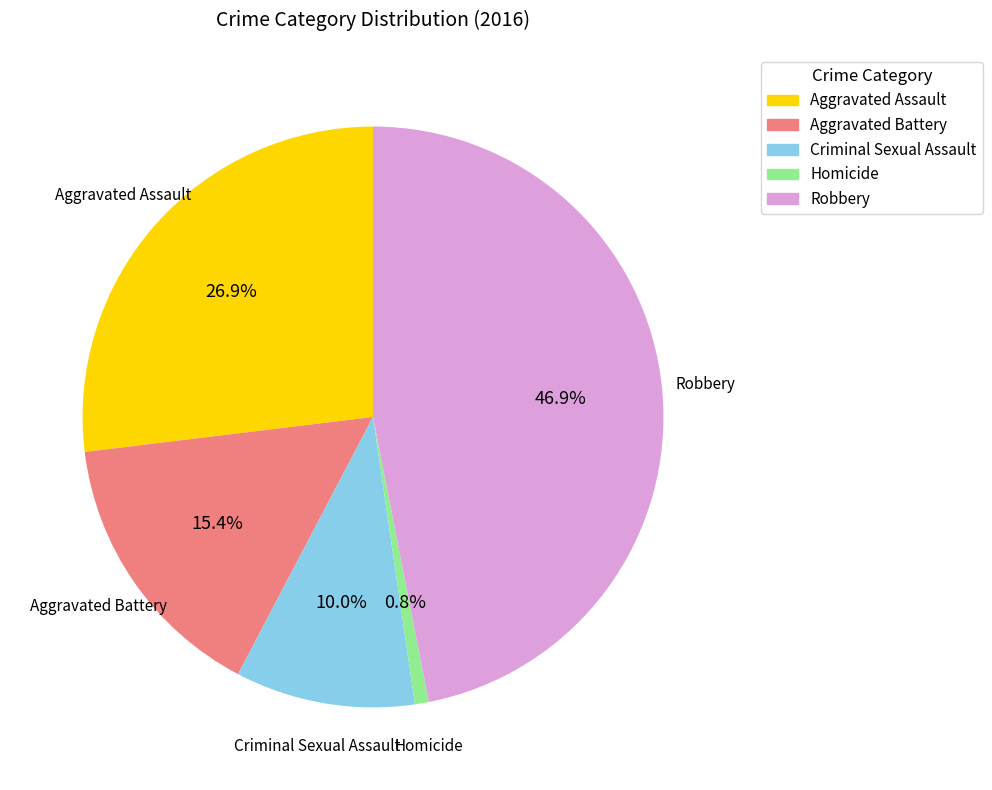

Approximately how many times larger is the value at Robbery compared to Criminal Sexual Assault?

4.7